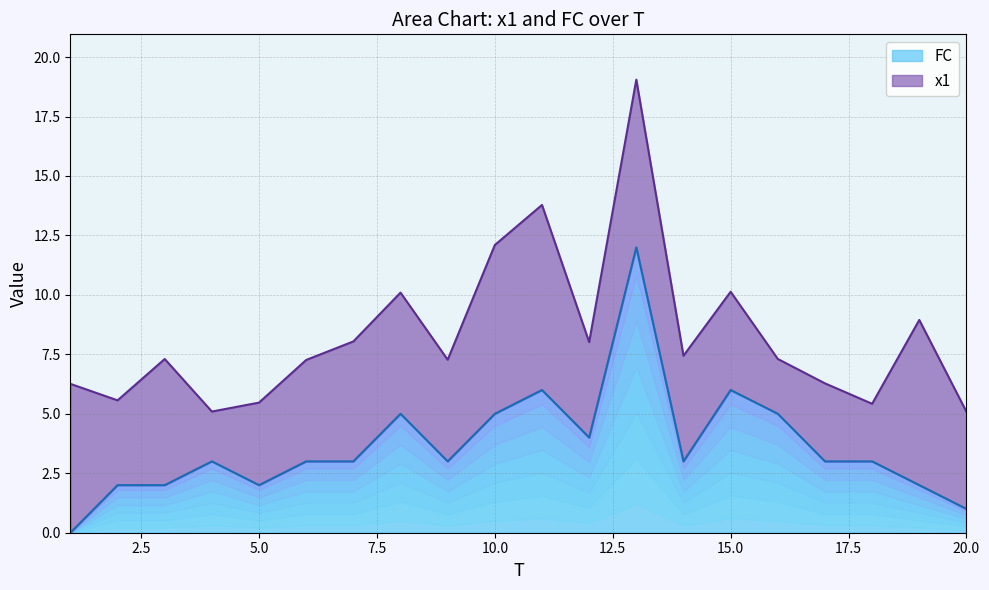

What is the difference between the maximum and minimum values?

12